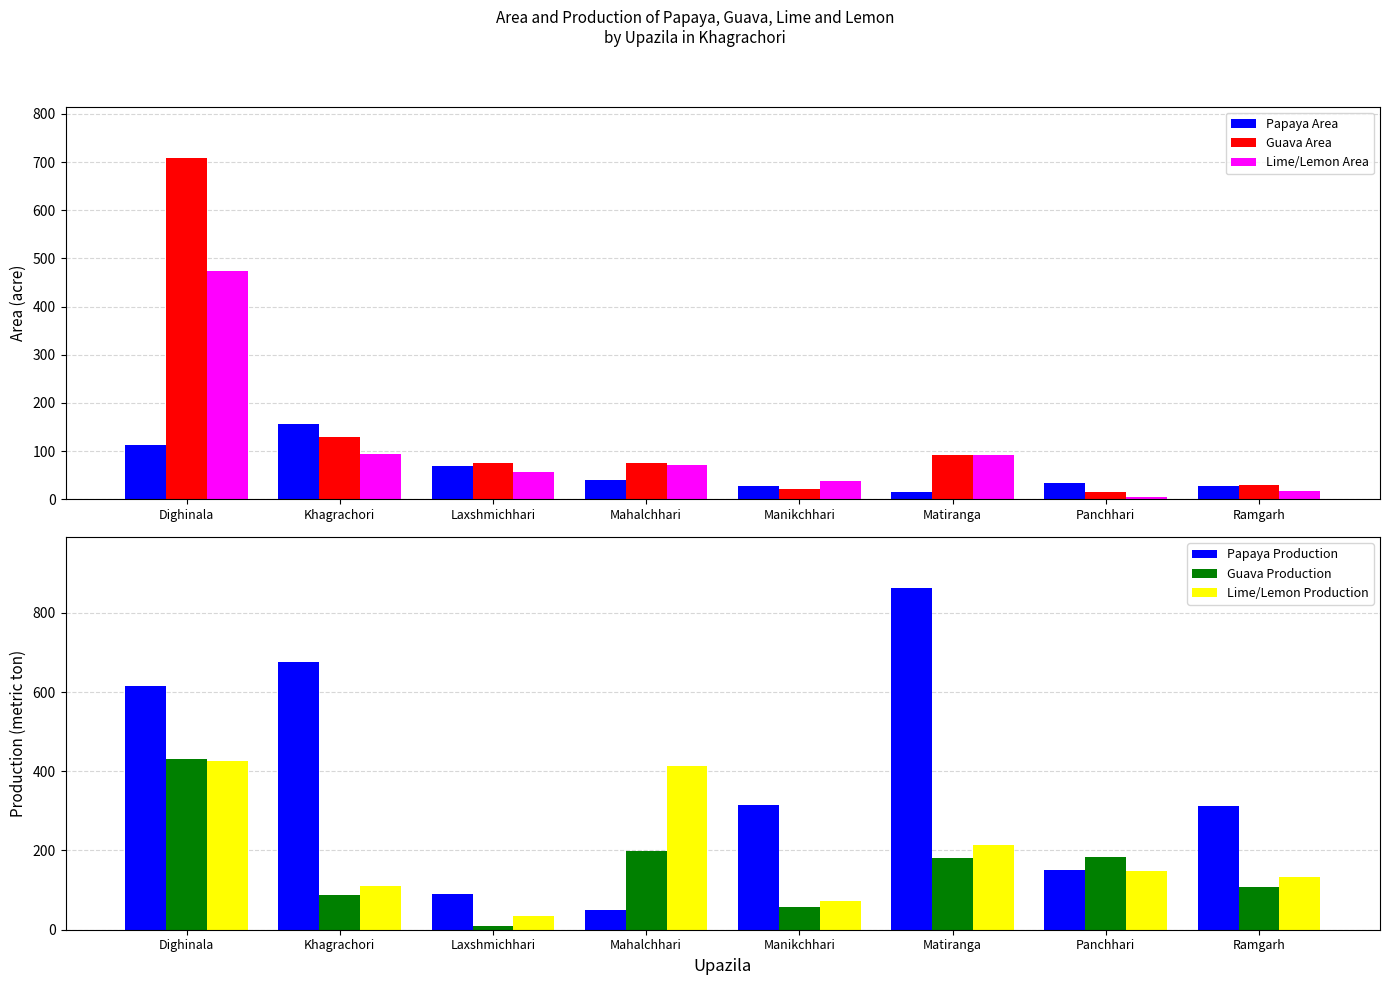

What is the sum of all Papaya Production values?

3074